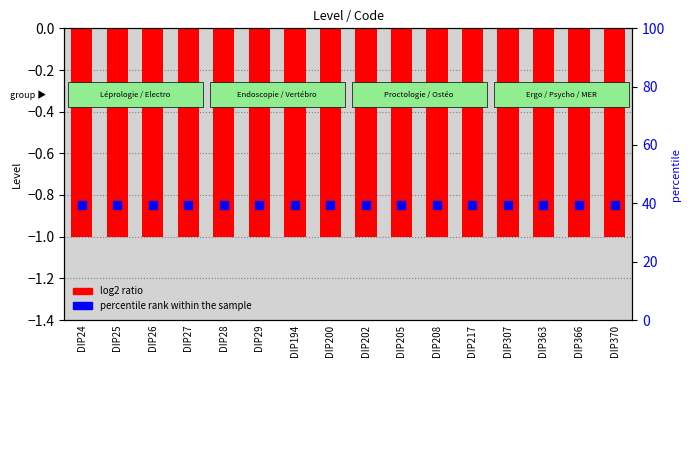

Which series has the largest total across all categories?

percentile rank within the sample